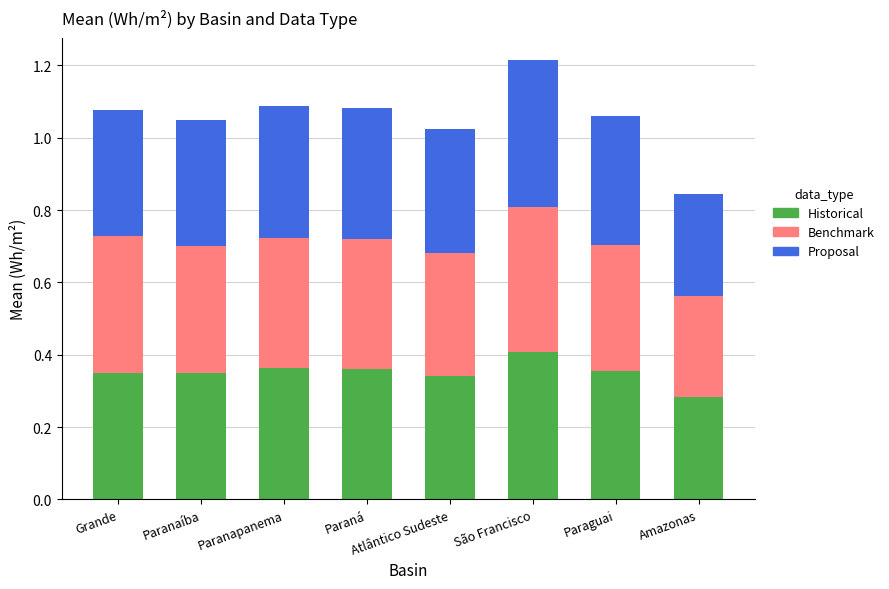

At which category is the sum across all series the highest?

São Francisco